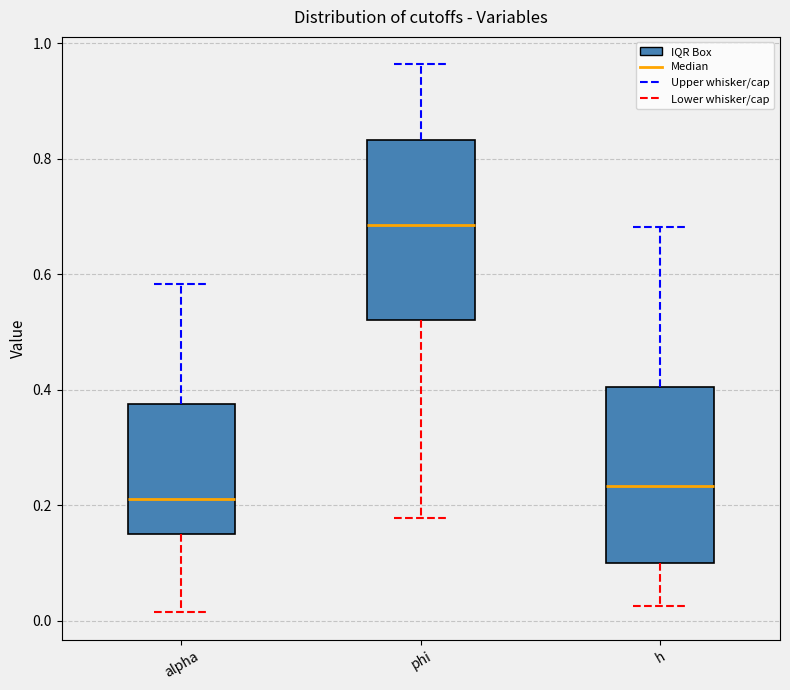

Reading left to right, read every box against the y-axis: the position of its median line, the range the box covers, and the ends of its whiskers. The values are not printed on the chart, so give them approximately, as read against the axis.

alpha: median 0.22, box 0.14 to 0.38, whiskers 0.02 to 0.58
phi: median 0.68, box 0.52 to 0.84, whiskers 0.18 to 0.96
h: median 0.24, box 0.10 to 0.40, whiskers 0.02 to 0.68